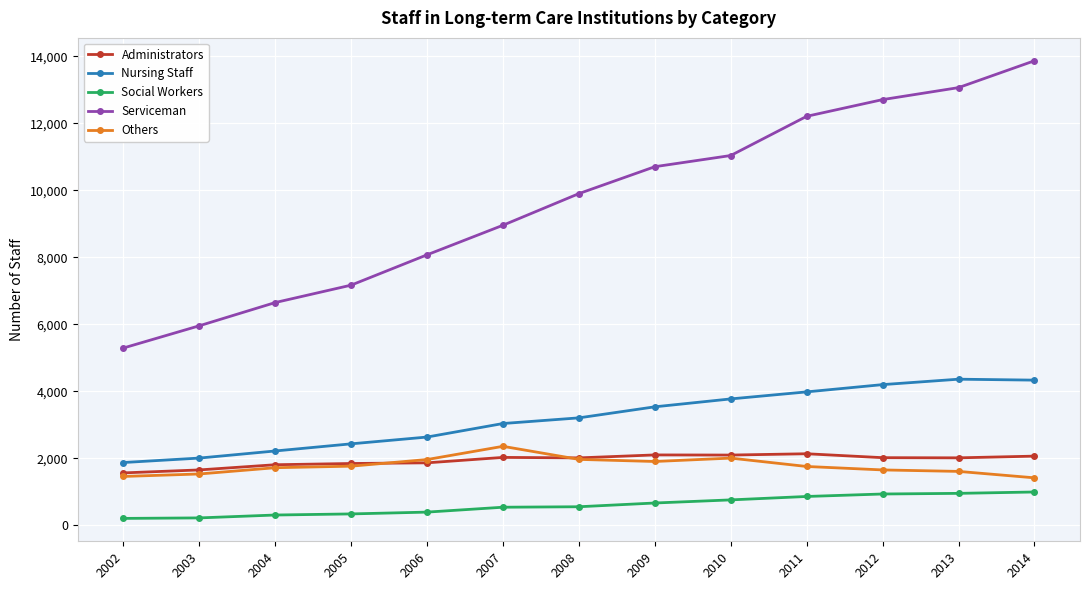

The value of Nursing Staff at 2011 is 3981. True or false?

True